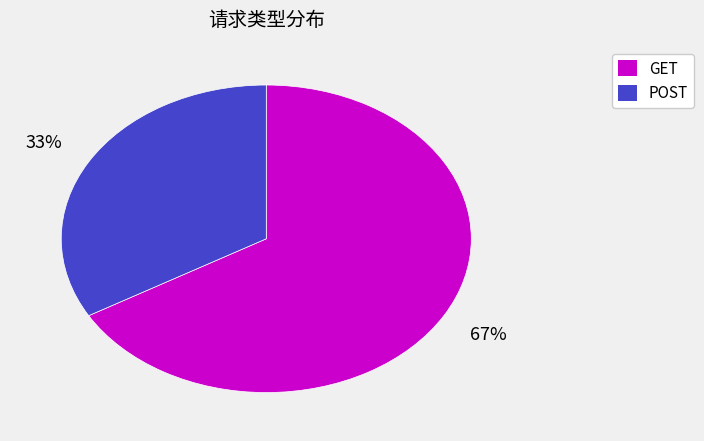

What is the smallest slice in the pie chart?

POST